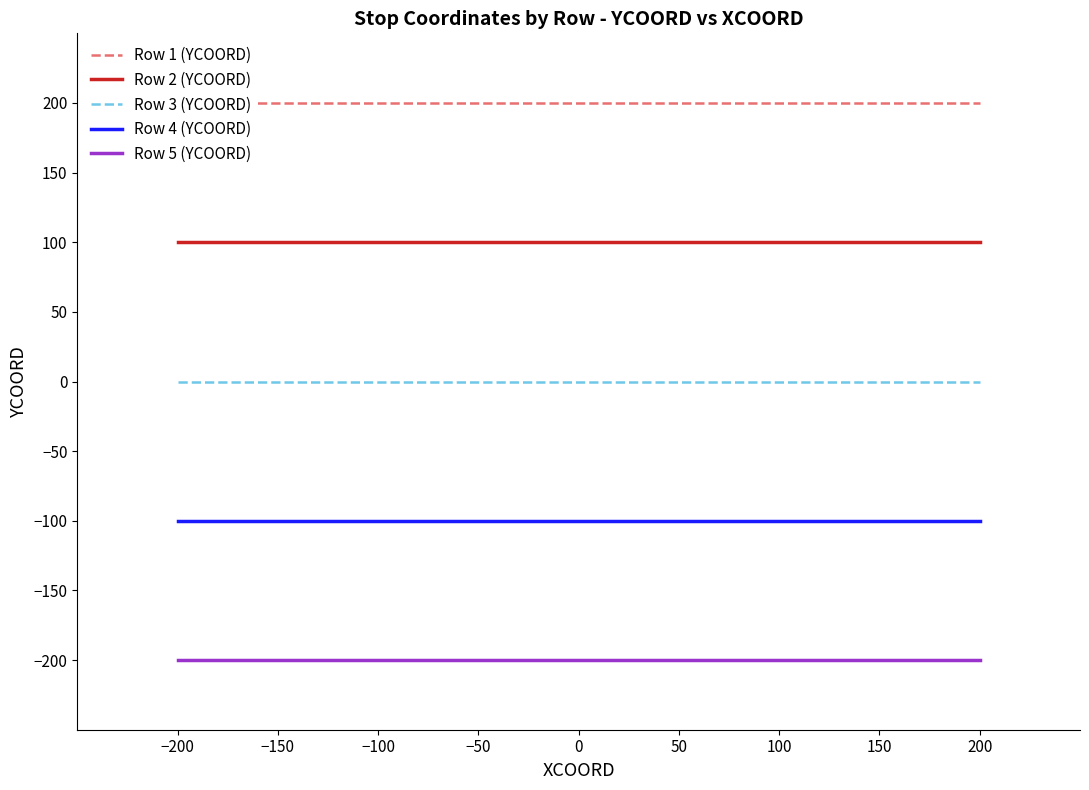

Count the number of data series in this chart.

5